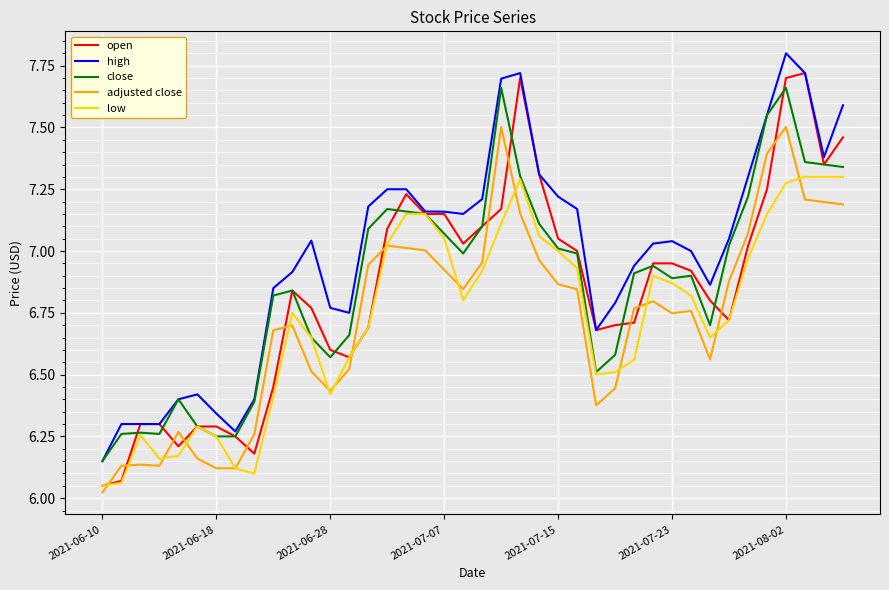

Which series has the largest total across all categories?

high